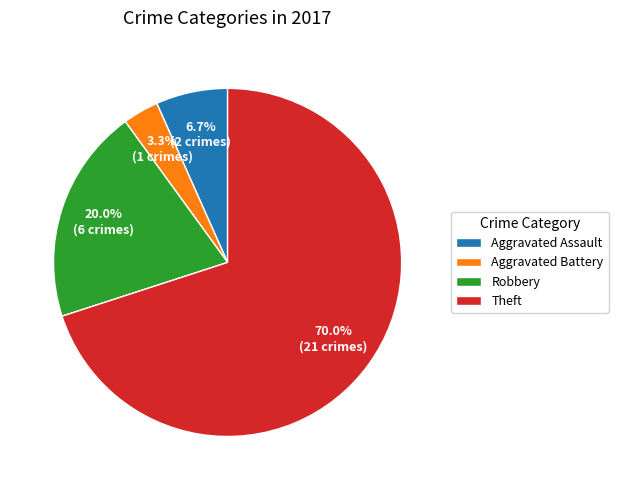

To the nearest percent, what is the combined percentage of Robbery and Aggravated Assault?

27%